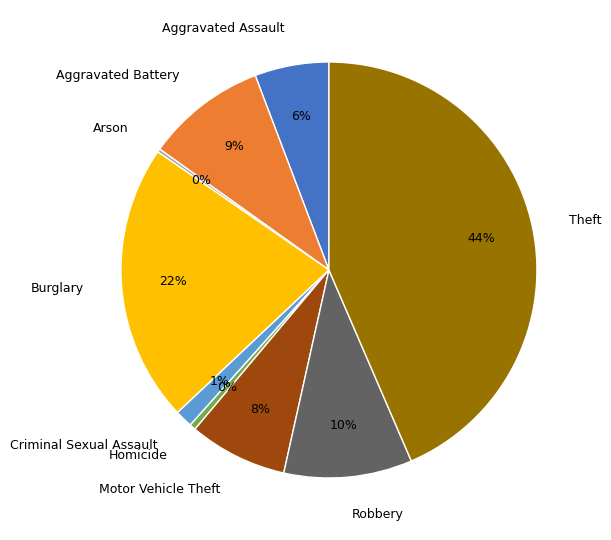

Which category has the biggest portion of the pie?

Theft